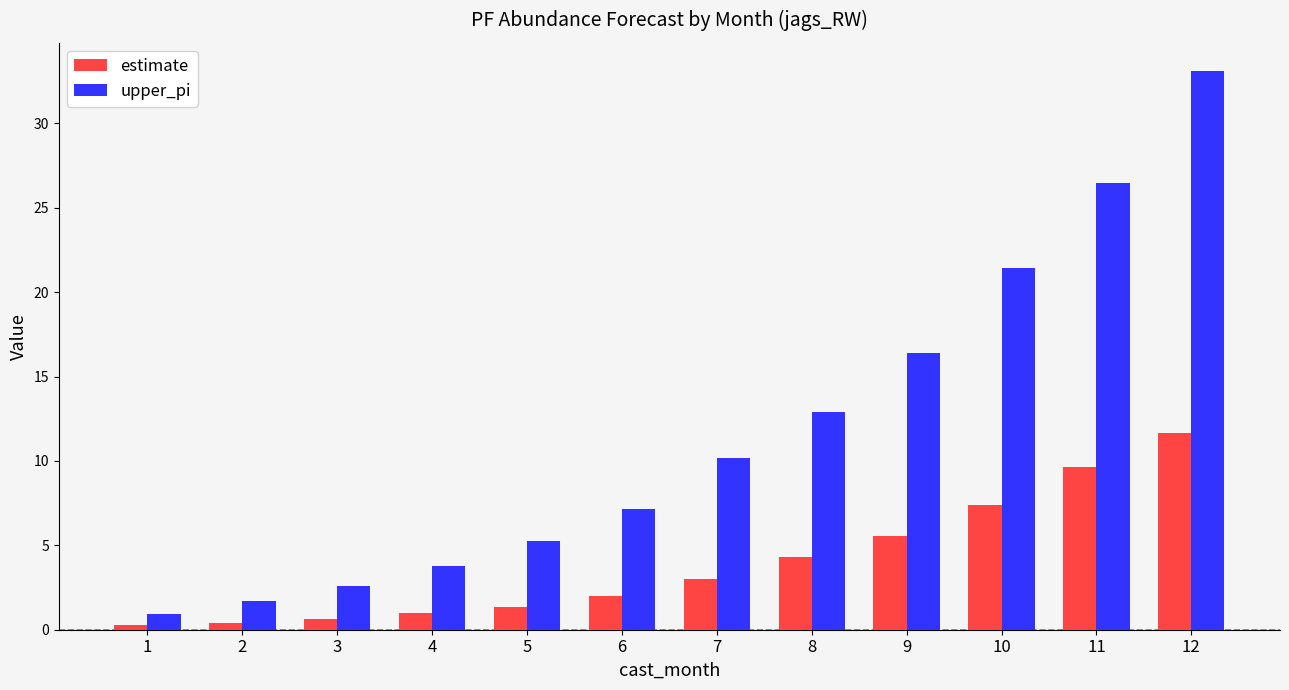

At which category does the chart reach its peak across all series?

12